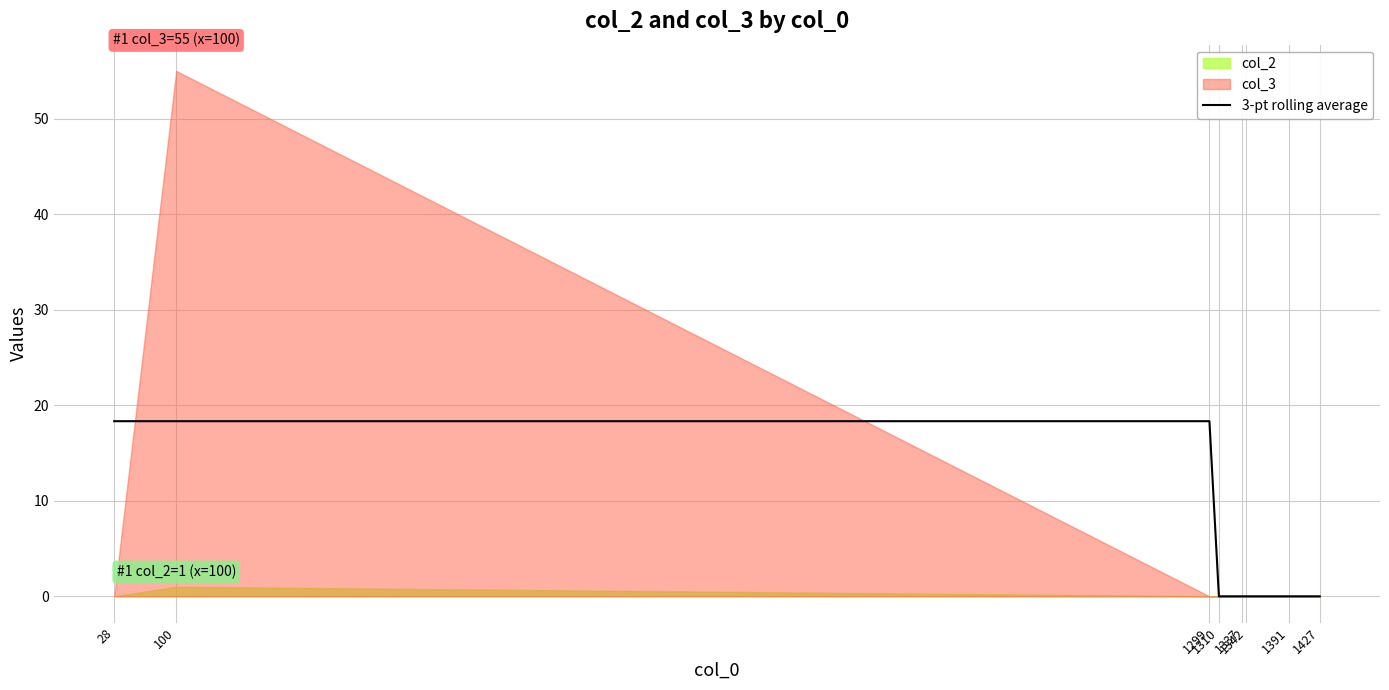

What is the difference between the values at 1299 and 1310?

18.3